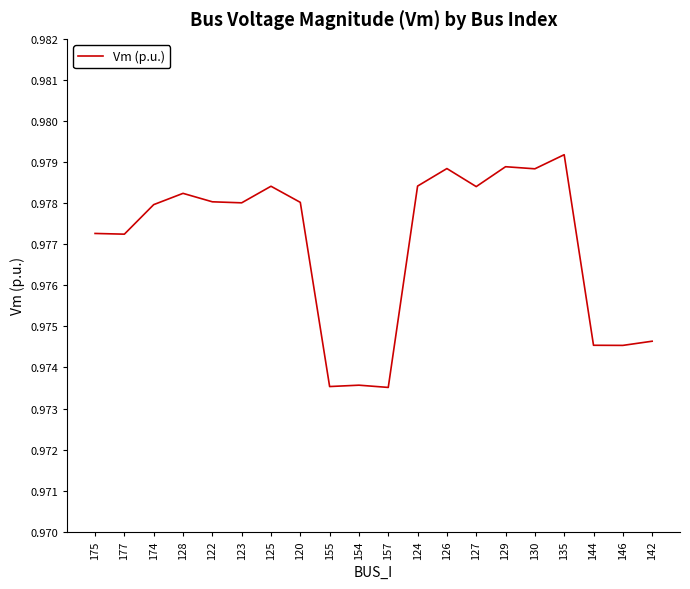

At which category does the data reach its first local peak?

128